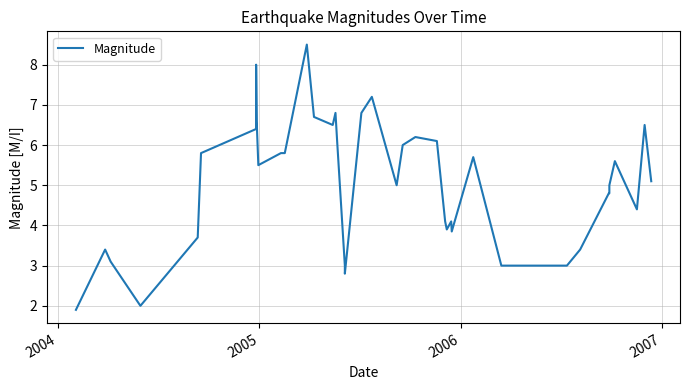

How many values exceed 5?

21